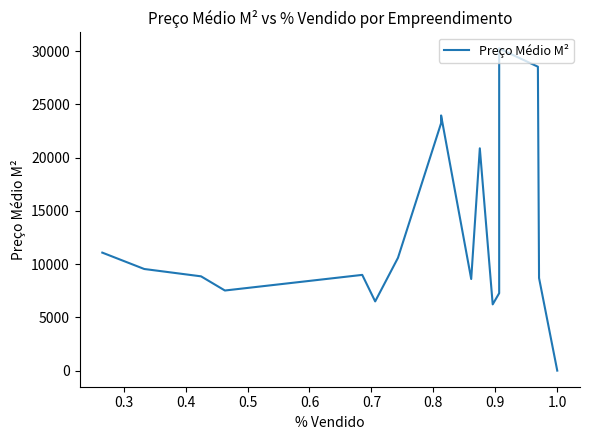

How many points are lower than both their immediate neighbors (excluding endpoints)?

4